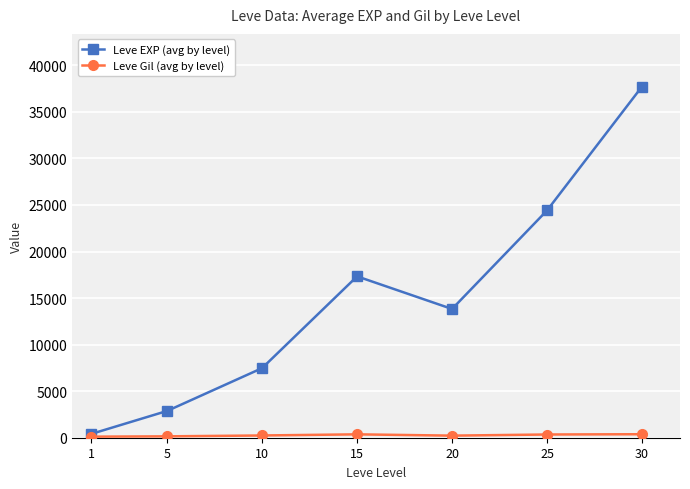

At how many categories does at least one series exceed 2063?

6